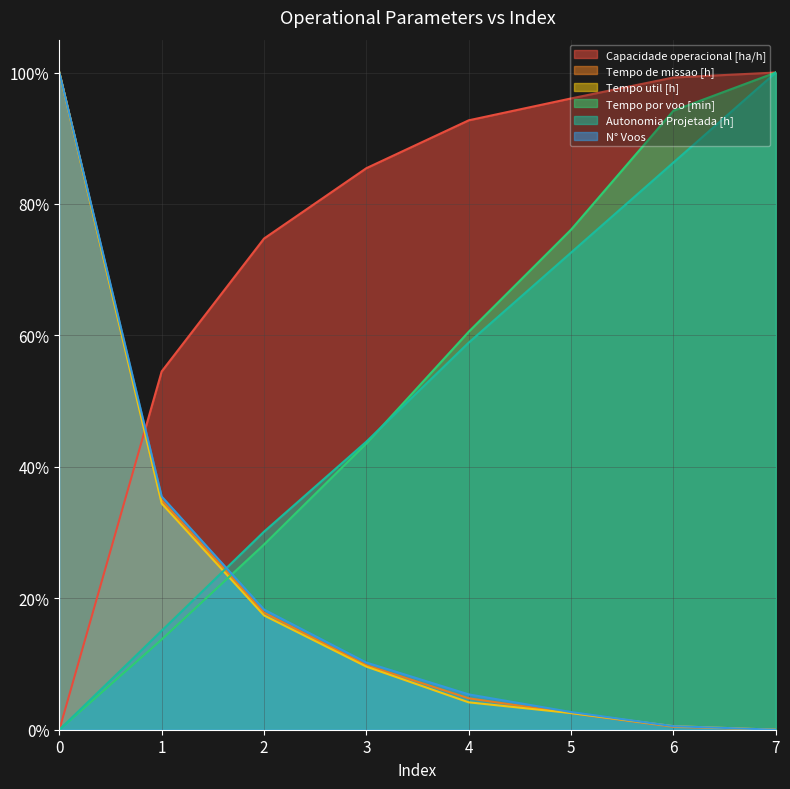

Rank the categories by Tempo por voo [min] value from highest to lowest.

7, 6, 5, 4, 3, 2, 1, 0